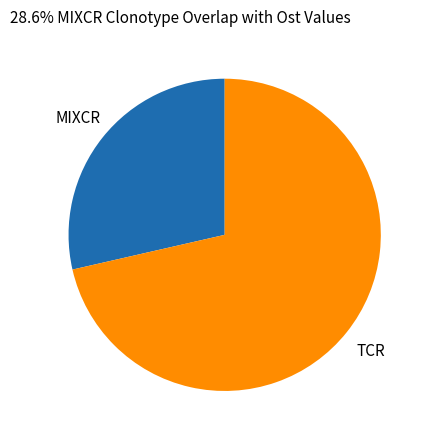

Count the number of slices in the pie.

2